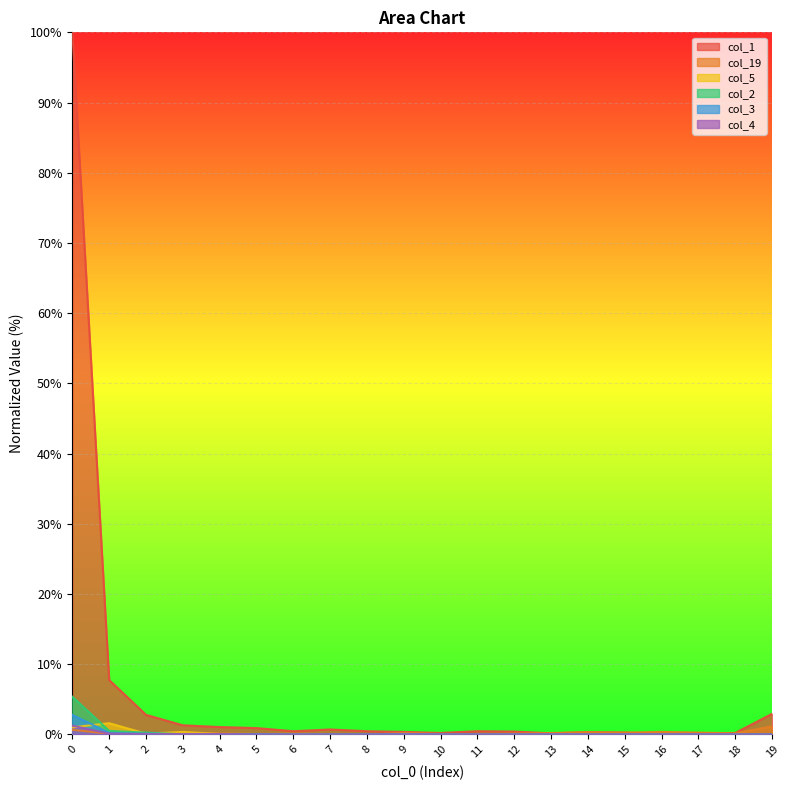

What is the highest value of the col_3 series?

2.8